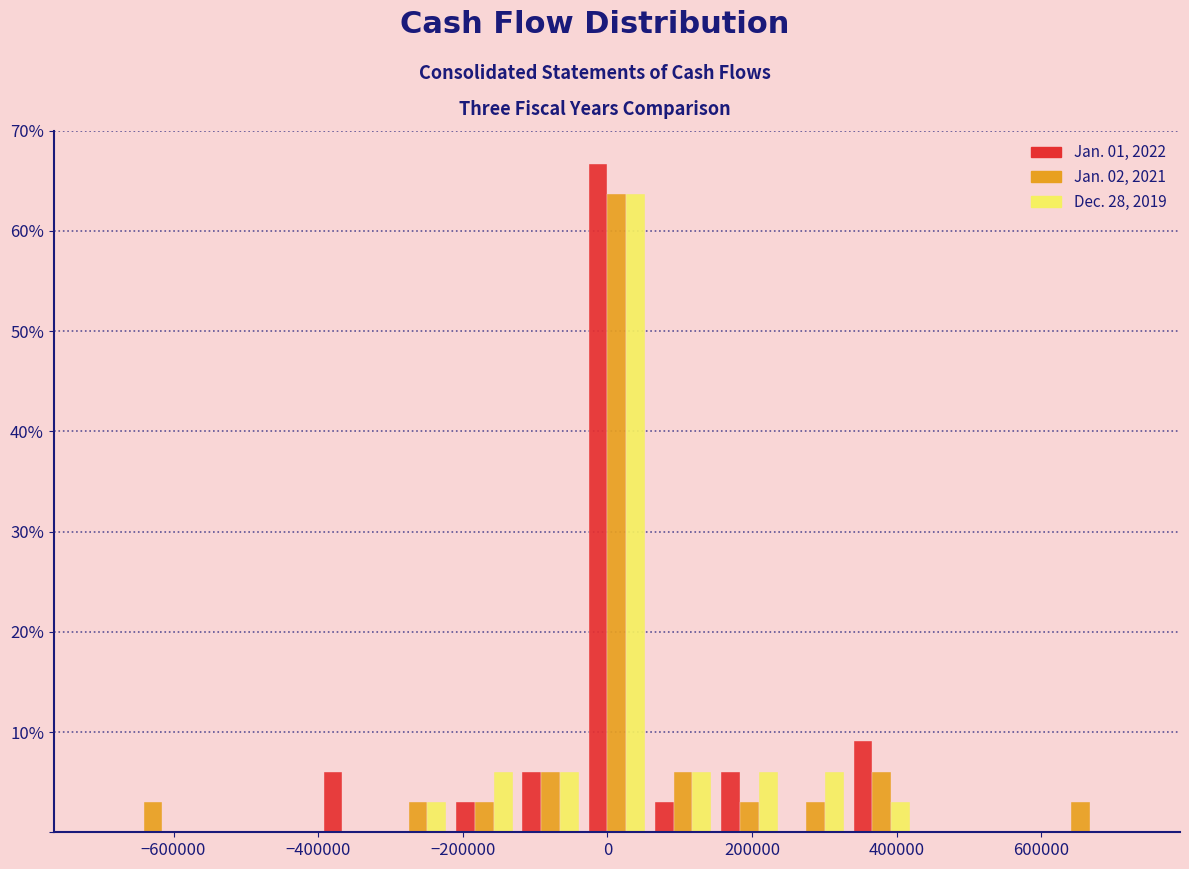

Reading left to right, transcribe this chart: for each range on the x-axis, give the height of each series' bar. Neither the bar edges nor the heights are printed on the chart, so give them approximately, as read against the axes.

-680000 to -580000: Jan. 01, 2022=0	Jan. 02, 2021=3	Dec. 28, 2019=0
-580000 to -500000: Jan. 01, 2022=0	Jan. 02, 2021=0	Dec. 28, 2019=0
-500000 to -400000: Jan. 01, 2022=0	Jan. 02, 2021=0	Dec. 28, 2019=0
-400000 to -300000: Jan. 01, 2022=6	Jan. 02, 2021=0	Dec. 28, 2019=0
-300000 to -220000: Jan. 01, 2022=0	Jan. 02, 2021=3	Dec. 28, 2019=3
-220000 to -120000: Jan. 01, 2022=3	Jan. 02, 2021=3	Dec. 28, 2019=6
-120000 to -40000: Jan. 01, 2022=6	Jan. 02, 2021=6	Dec. 28, 2019=6
-40000 to 60000: Jan. 01, 2022=67	Jan. 02, 2021=64	Dec. 28, 2019=64
60000 to 160000: Jan. 01, 2022=3	Jan. 02, 2021=6	Dec. 28, 2019=6
160000 to 240000: Jan. 01, 2022=6	Jan. 02, 2021=3	Dec. 28, 2019=6
240000 to 340000: Jan. 01, 2022=0	Jan. 02, 2021=3	Dec. 28, 2019=6
340000 to 420000: Jan. 01, 2022=9	Jan. 02, 2021=6	Dec. 28, 2019=3
420000 to 520000: Jan. 01, 2022=0	Jan. 02, 2021=0	Dec. 28, 2019=0
520000 to 600000: Jan. 01, 2022=0	Jan. 02, 2021=0	Dec. 28, 2019=0
600000 to 700000: Jan. 01, 2022=0	Jan. 02, 2021=3	Dec. 28, 2019=0